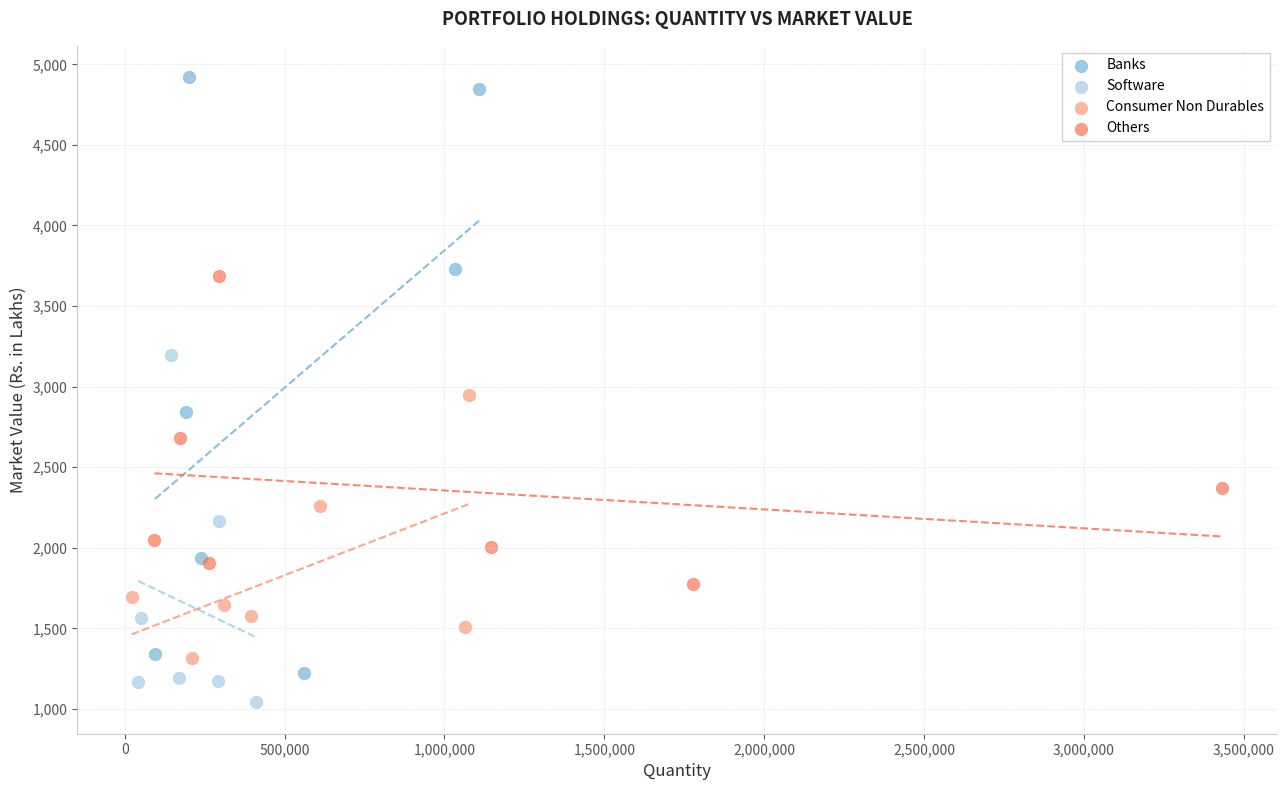

Which series reaches the minimum Y coordinate?

Software